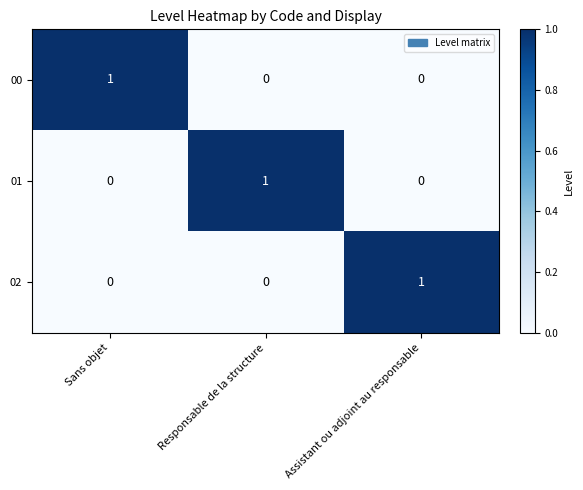

True or false: 00 has a value of -1 at Responsable de la structure.

False